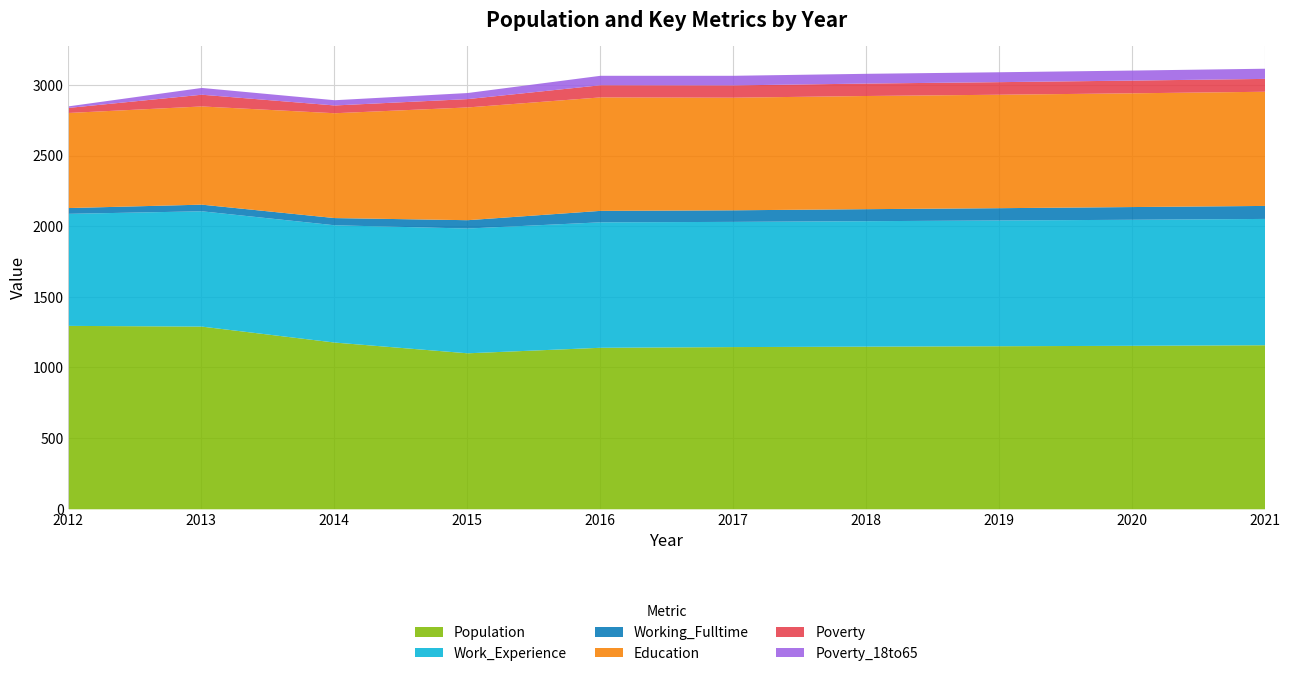

What is the total value across all series at 2013?

2982